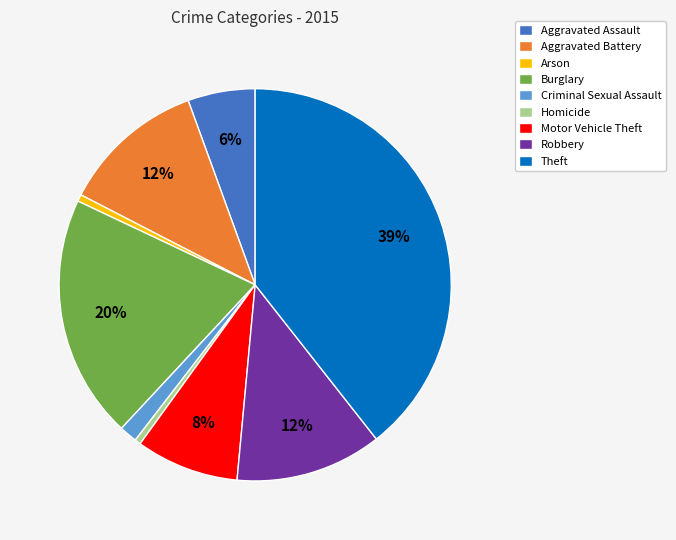

Combined, do Arson and Burglary account for over 50%?

No